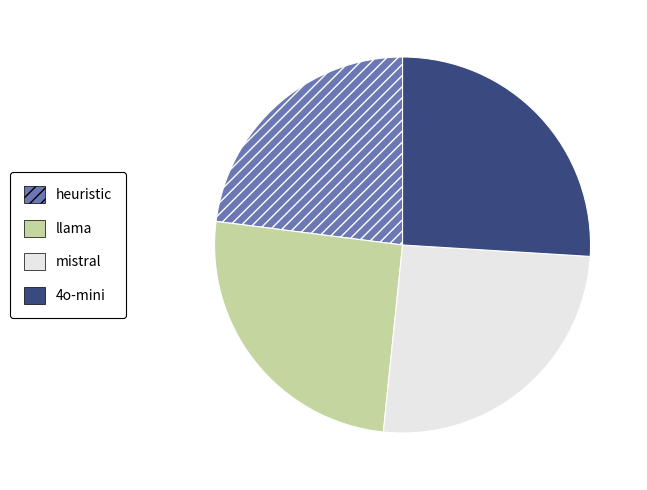

What is the smallest slice in the pie chart?

heuristic